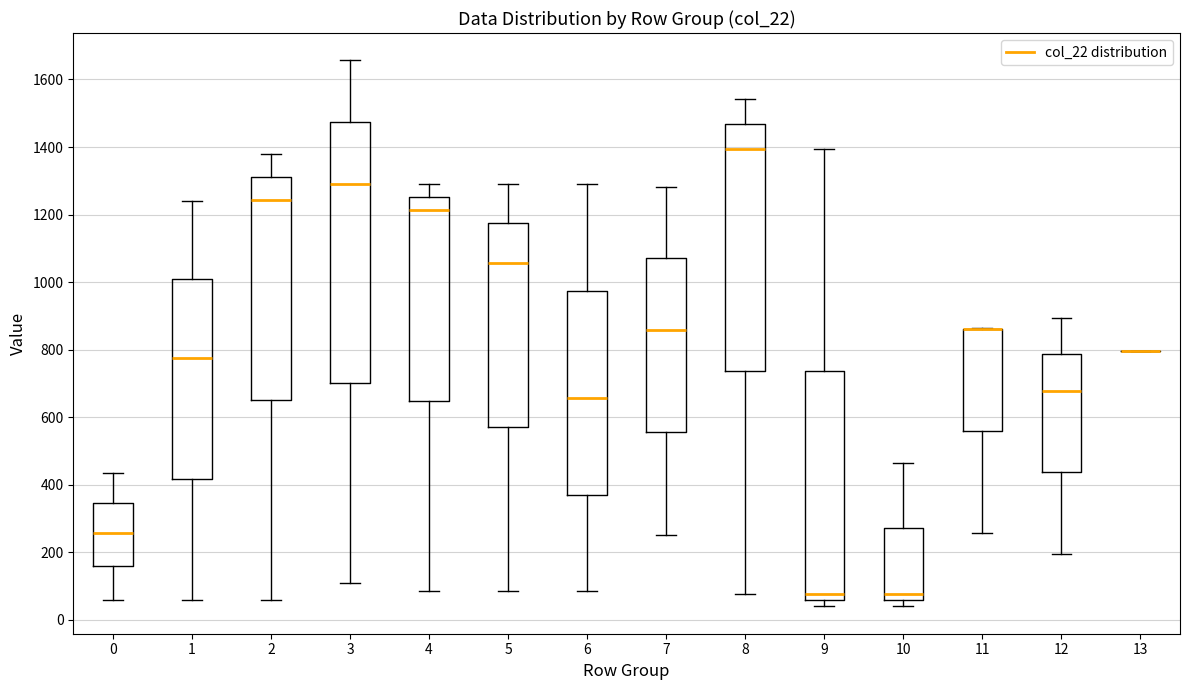

Comparing the boxes themselves (not the whiskers), which one is the tallest?

3